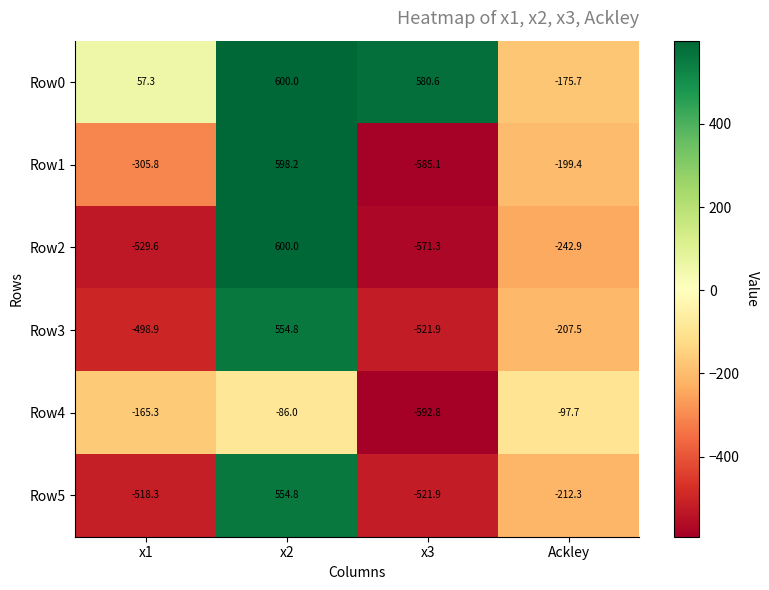

How many values in Row1 are below zero?

3